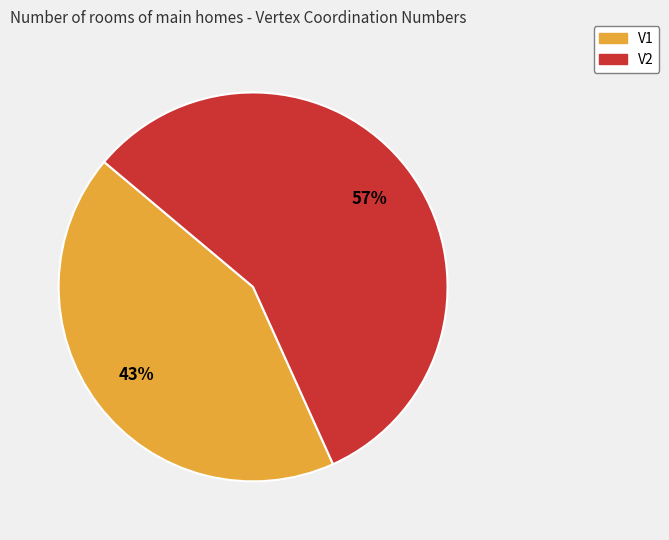

Combined, do V1 and V2 account for over 50%?

Yes